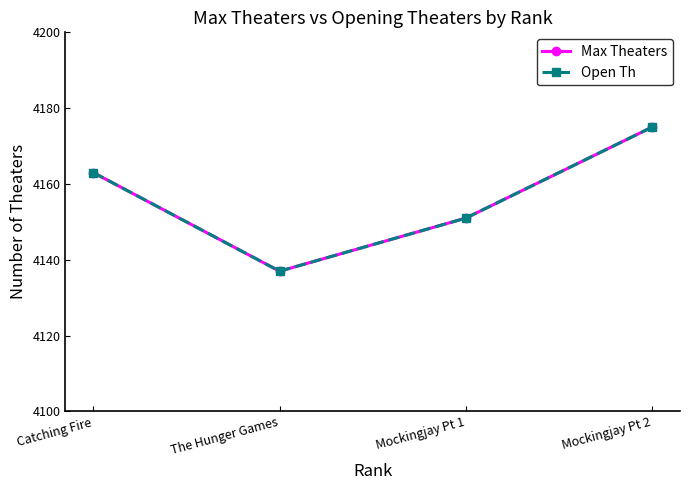

What is the difference between the Open Th values at The Hunger Games and Catching Fire?

26